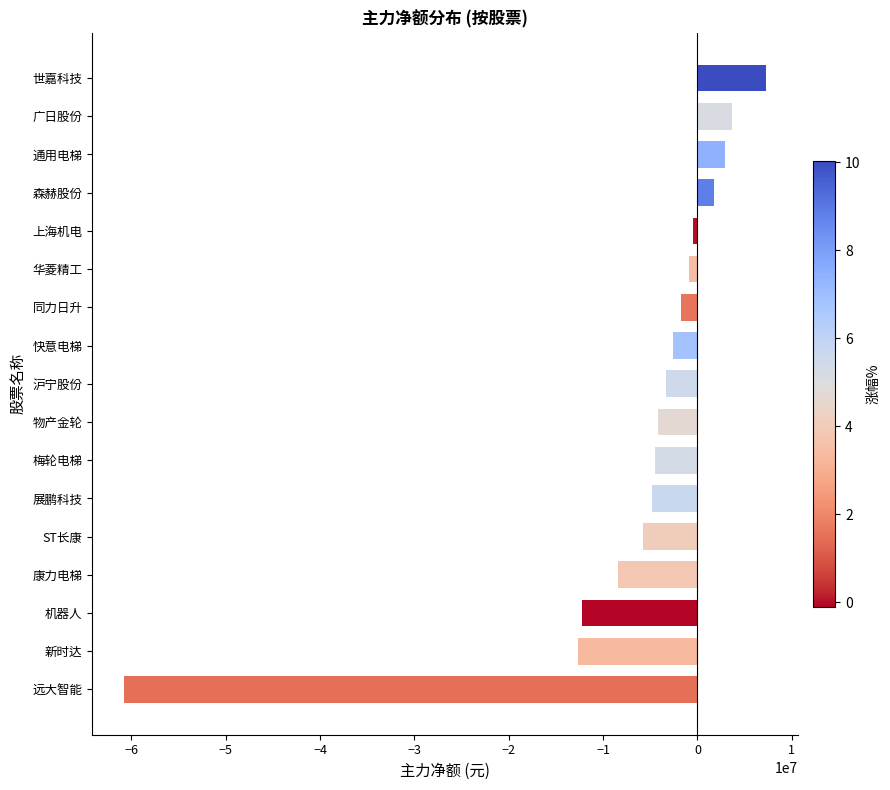

What is the average value?

-6281387